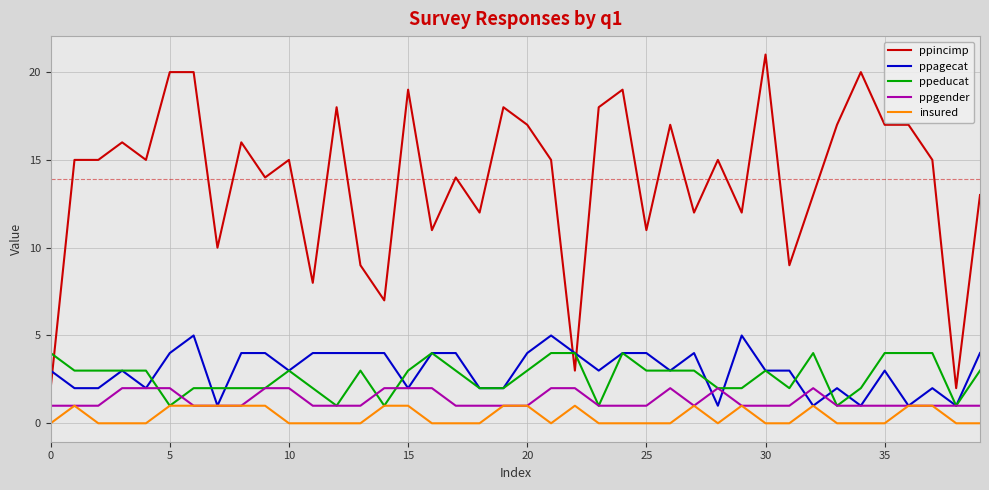

Rank the series by their maximum value, from highest to lowest.

ppincimp, ppagecat, ppeducat, ppgender, insured